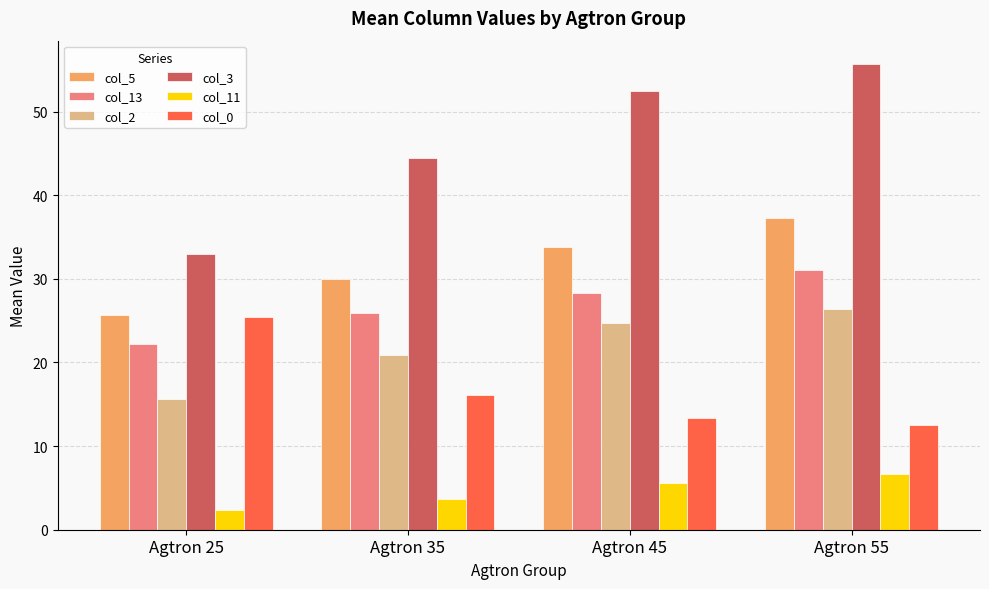

The value of col_3 at Agtron 25 is 22.2. True or false?

False